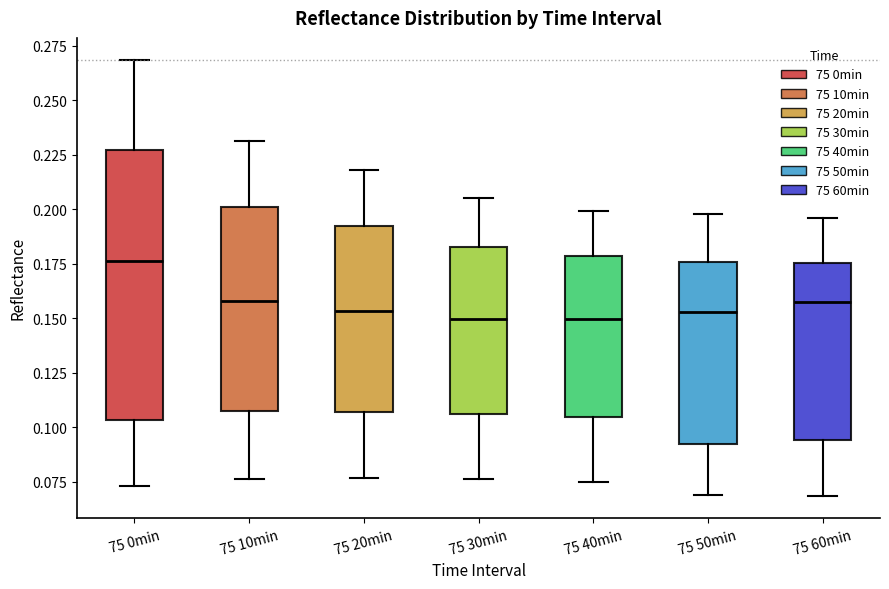

Reading left to right, read every box against the y-axis: the position of its median line, the range the box covers, and the ends of its whiskers. The values are not printed on the chart, so give them approximately, as read against the axis.

75 0min: median 0.175, box 0.105 to 0.225, whiskers 0.075 to 0.270
75 10min: median 0.160, box 0.110 to 0.200, whiskers 0.075 to 0.230
75 20min: median 0.155, box 0.105 to 0.190, whiskers 0.075 to 0.220
75 30min: median 0.150, box 0.105 to 0.185, whiskers 0.075 to 0.205
75 40min: median 0.150, box 0.105 to 0.180, whiskers 0.075 to 0.200
75 50min: median 0.155, box 0.095 to 0.175, whiskers 0.070 to 0.200
75 60min: median 0.160, box 0.095 to 0.175, whiskers 0.070 to 0.195